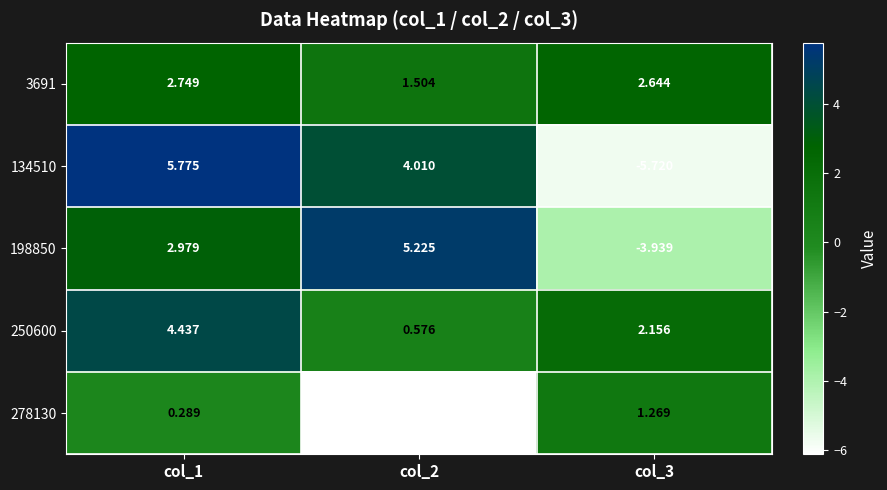

Is the value of 250600 at col_2 greater than the value of 198850 at col_1?

No